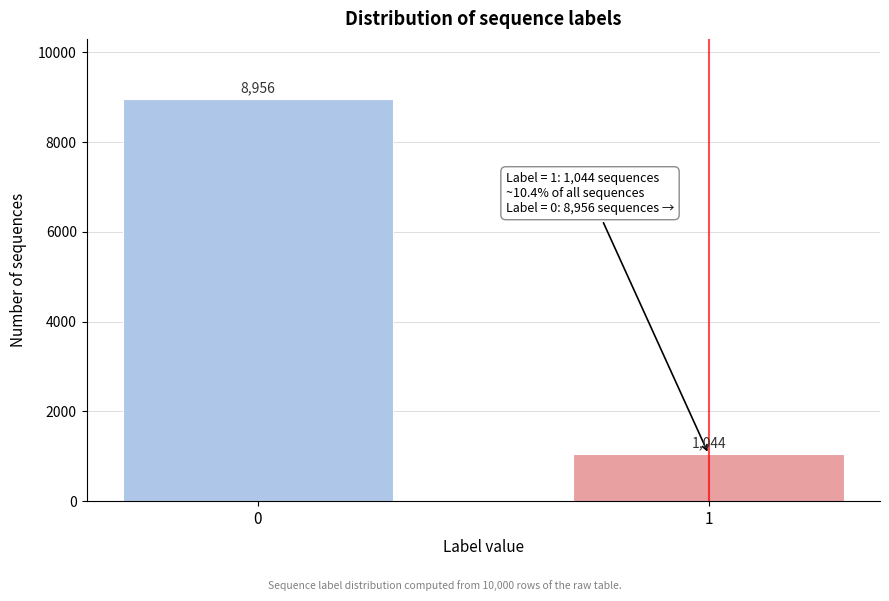

Reading left to right, list all the values displayed in this chart.

8956	1044